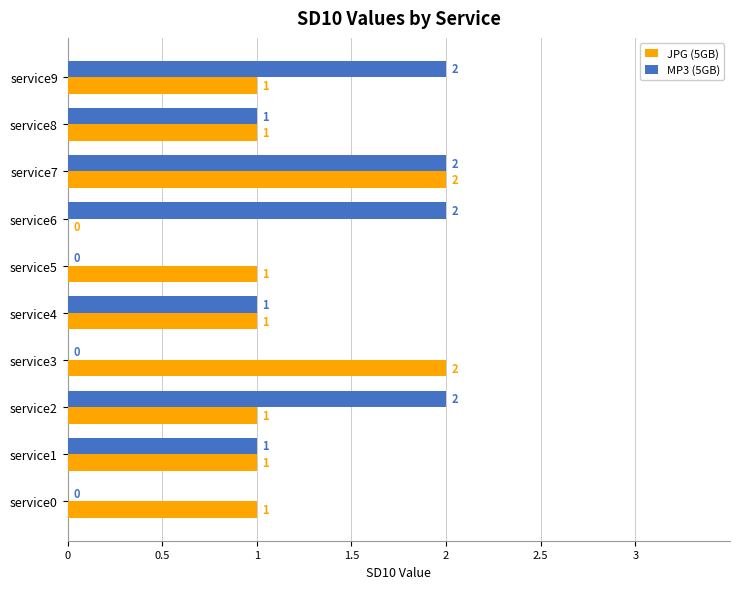

The value of MP3 (5GB) at service9 is 2. True or false?

True